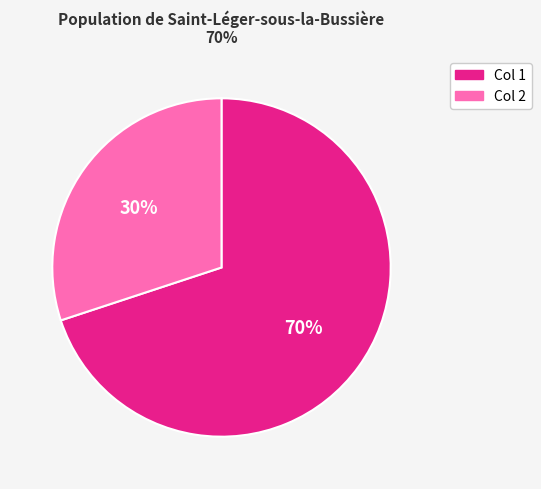

Combined, do Col 2 and Col 1 account for over 50%?

Yes